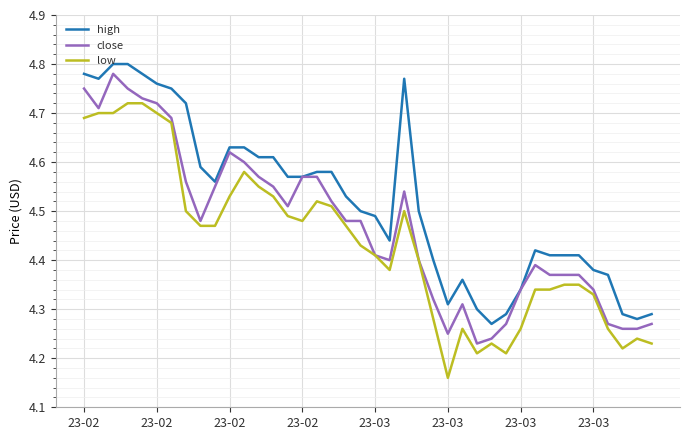

True or false: low and high cross at least once.

False